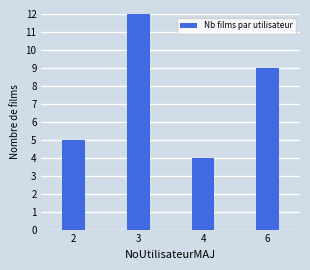

What is the change in value from 4 to 6?

+5